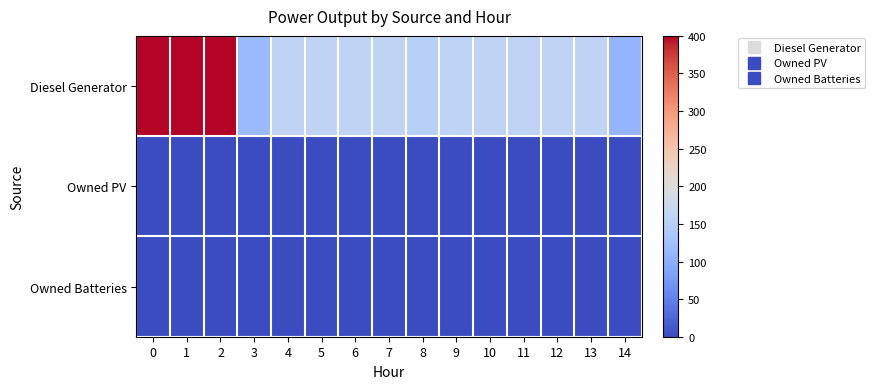

At 0, list the series in order from smallest to largest.

Owned PV, Owned Batteries, Diesel Generator